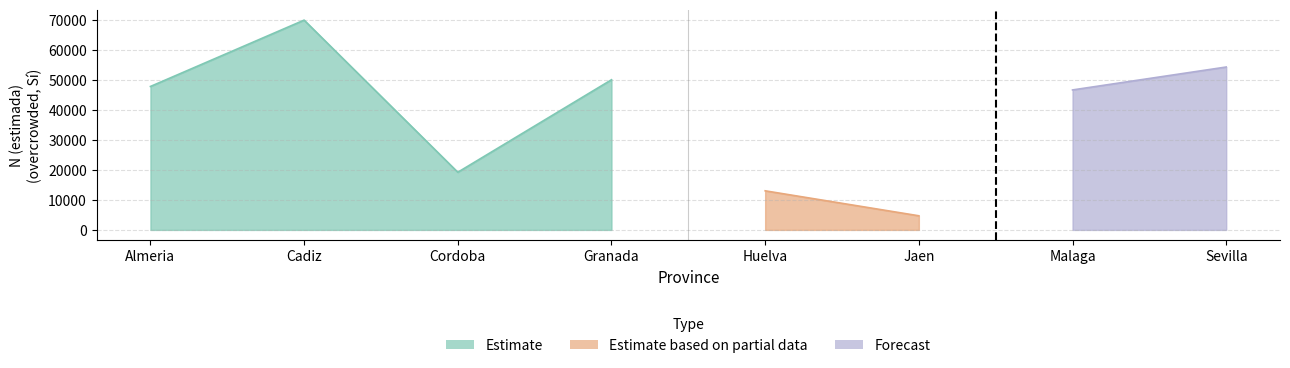

True or false: Total_N has more than 2 interior local peaks.

False